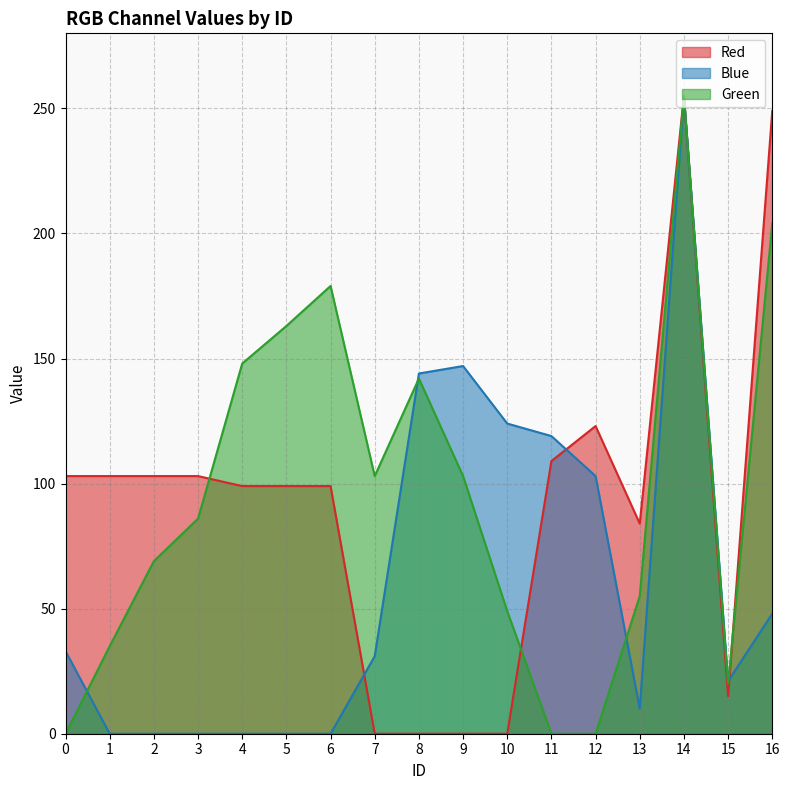

List the labels in order of Red value, largest first.

14, 16, 12, 11, 0, 1, 2, 3, 4, 5, 6, 13, 15, 7, 8, 9, 10